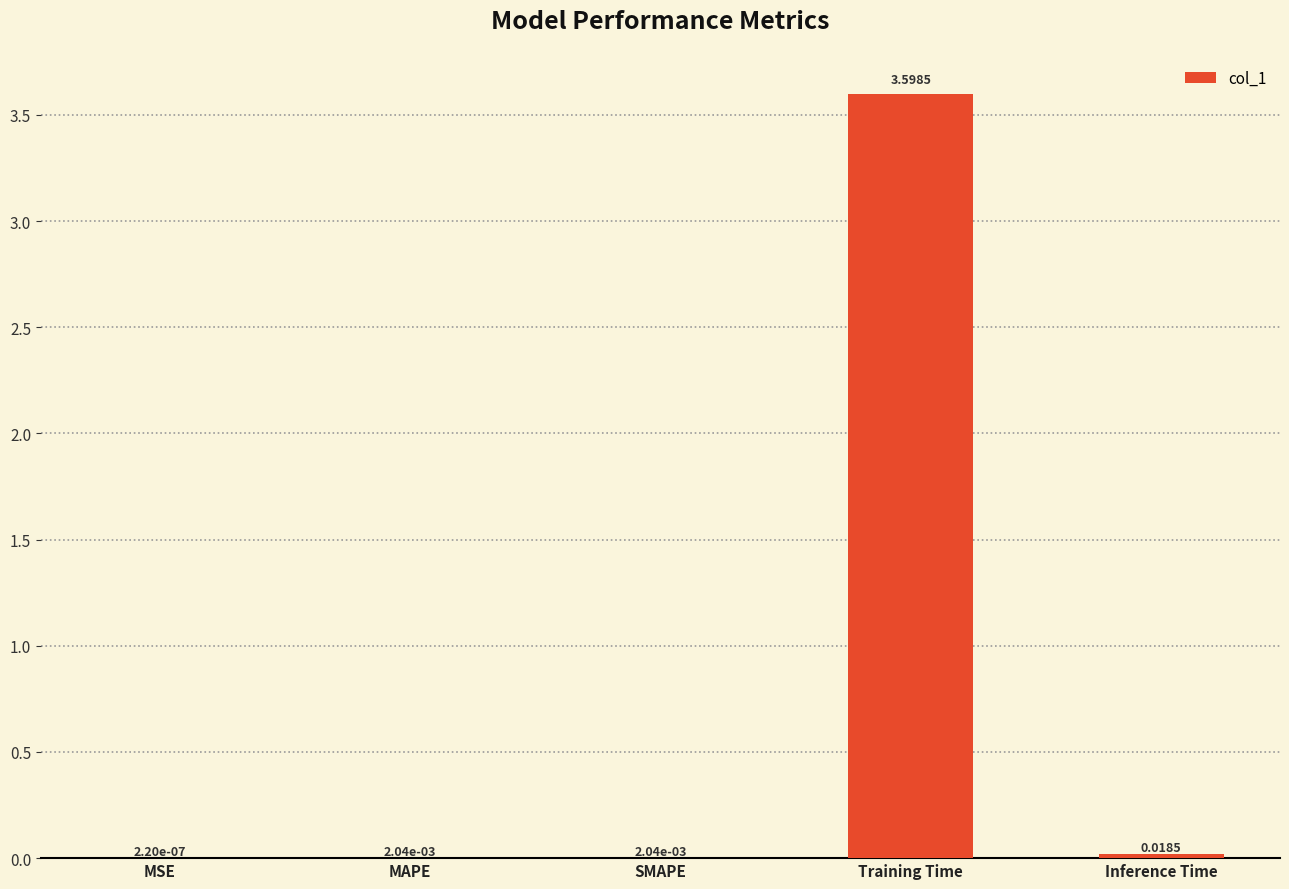

Which label corresponds to the largest value in the chart?

Training Time